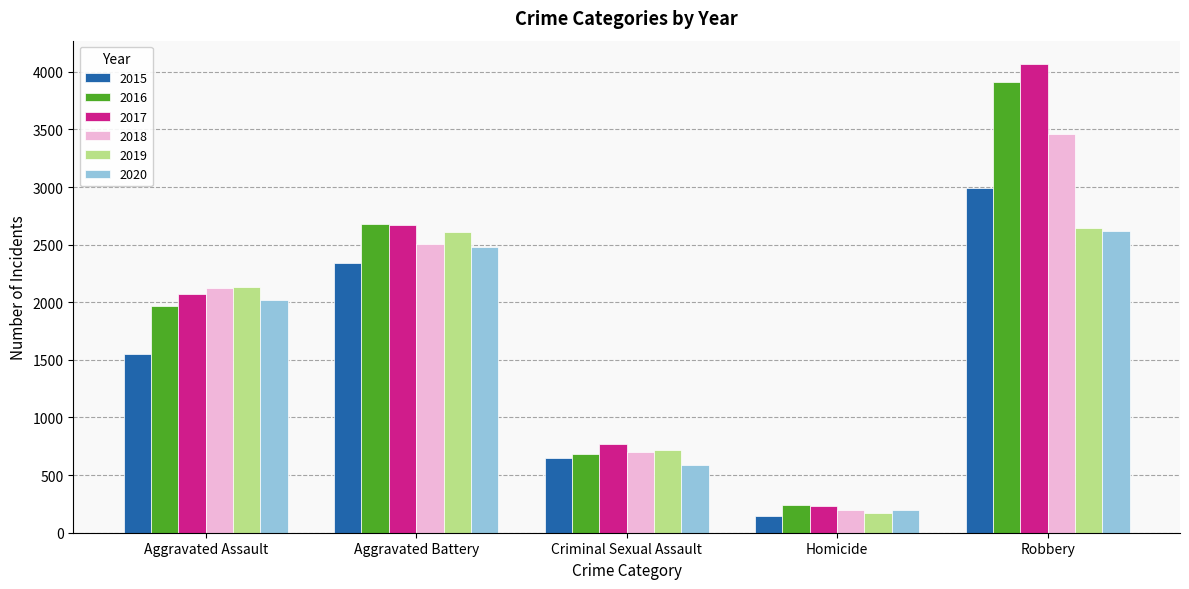

Reading right to left, what are all the values shown in this chart?

2015: Robbery=2990	Homicide=143	Criminal Sexual Assault=649	Aggravated Battery=2339	Aggravated Assault=1554
2016: Robbery=3911	Homicide=238	Criminal Sexual Assault=684	Aggravated Battery=2680	Aggravated Assault=1969
2017: Robbery=4067	Homicide=228	Criminal Sexual Assault=766	Aggravated Battery=2674	Aggravated Assault=2071
2018: Robbery=3460	Homicide=194	Criminal Sexual Assault=701	Aggravated Battery=2504	Aggravated Assault=2127
2019: Robbery=2643	Homicide=172	Criminal Sexual Assault=716	Aggravated Battery=2610	Aggravated Assault=2129
2020: Robbery=2622	Homicide=197	Criminal Sexual Assault=589	Aggravated Battery=2483	Aggravated Assault=2016